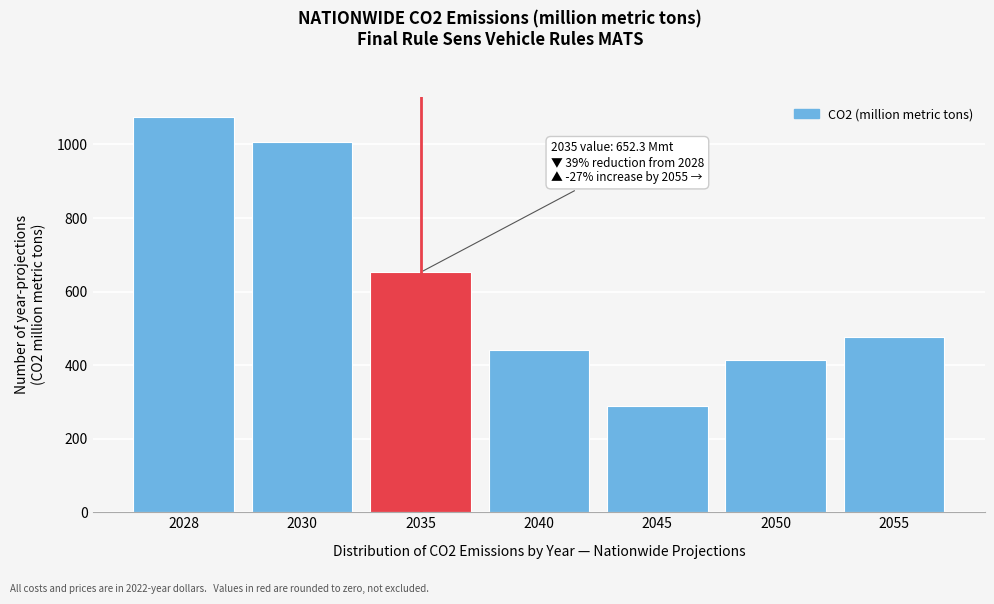

Reading right to left, what are all the values shown in this chart?

475.6	413.8	289.8	440.7	652.3	1007.9	1075.7